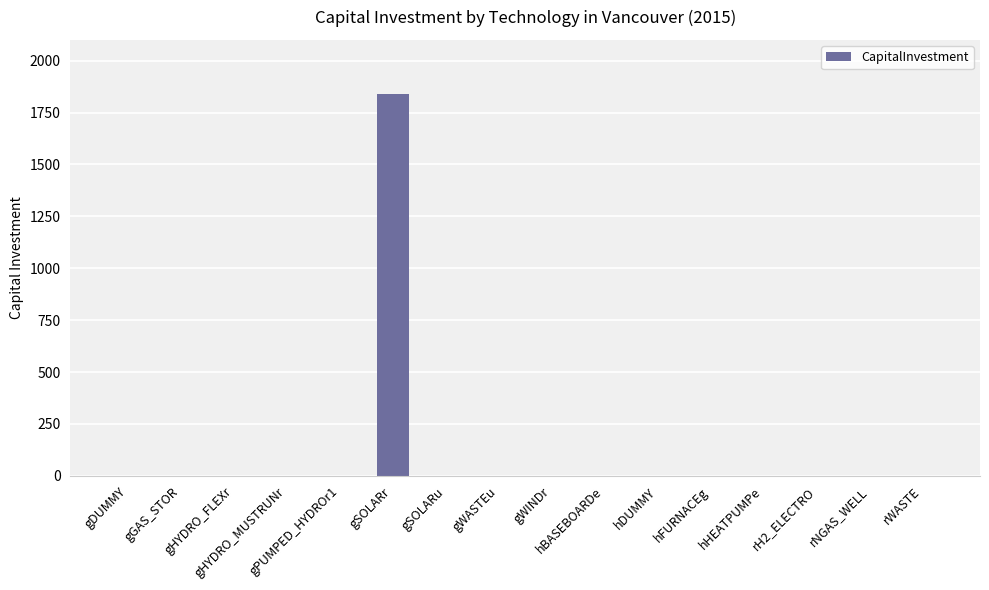

Reading left to right, transcribe all the data shown in this chart.

gDUMMY=0.0	gGAS_STOR=0.0	gHYDRO_FLEXr=0.0	gHYDRO_MUSTRUNr=0.0	gPUMPED_HYDROr1=0.0	gSOLARr=1839.1	gSOLARu=0.0	gWASTEu=0.0	gWINDr=0.0	hBASEBOARDe=0.0	hDUMMY=0.0	hFURNACEg=0.0	hHEATPUMPe=0.0	rH2_ELECTRO=0.0	rNGAS_WELL=0.0	rWASTE=0.0